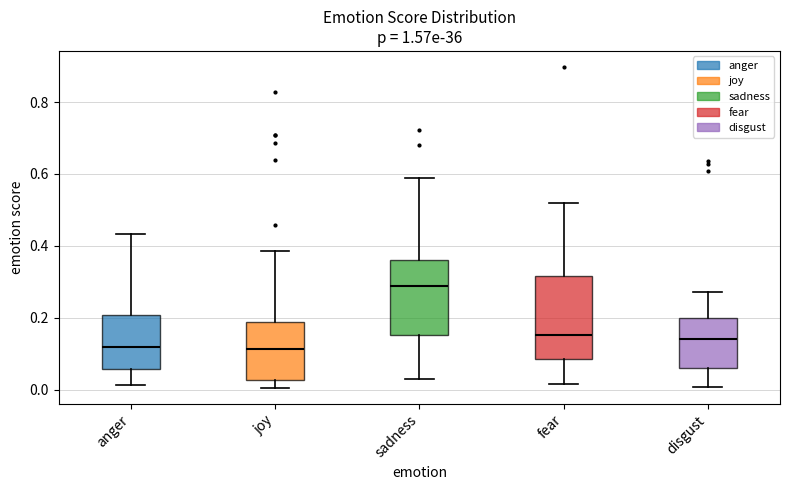

Which box's median line is the highest?

sadness